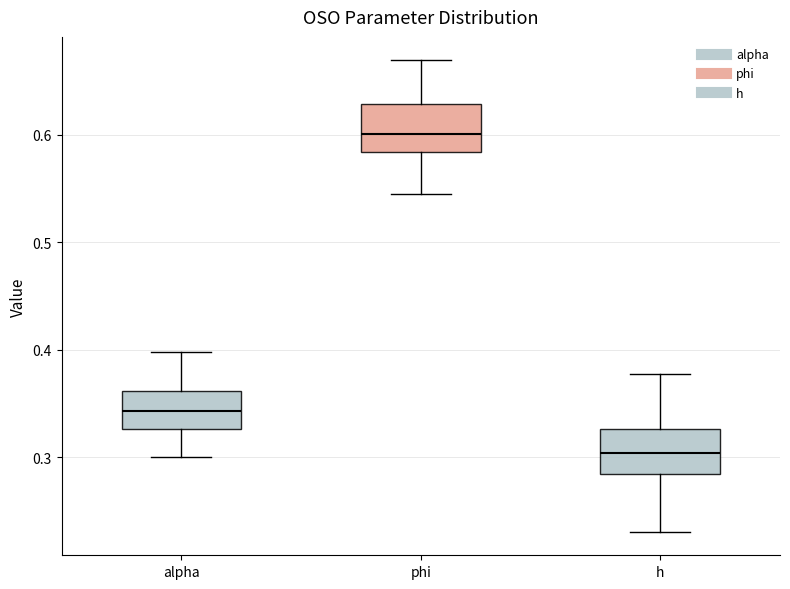

Where is the upper edge of the box for h on the y-axis? The values are not printed on the chart, so give them approximately, as read against the axis.

0.33